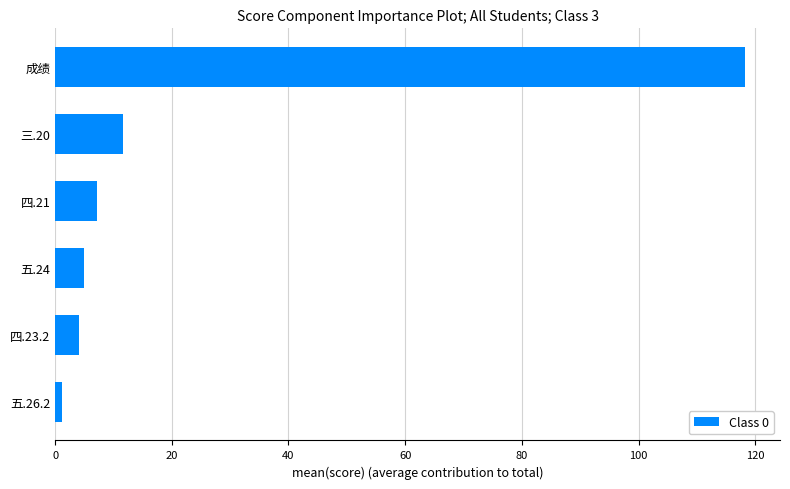

What is the sum of the values at 五.24 and 四.23.2?

8.9